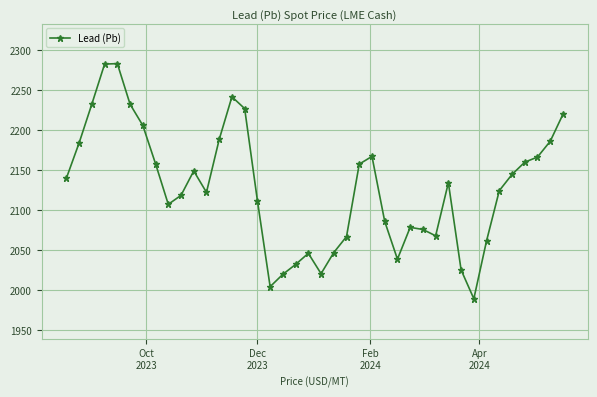

True or false: the data has more than 0 interior local peaks.

True